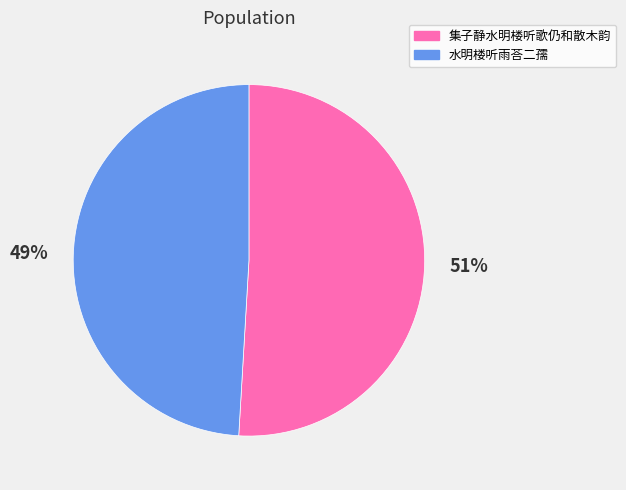

Which category has the biggest portion of the pie?

集子静水明楼听歌仍和散木韵